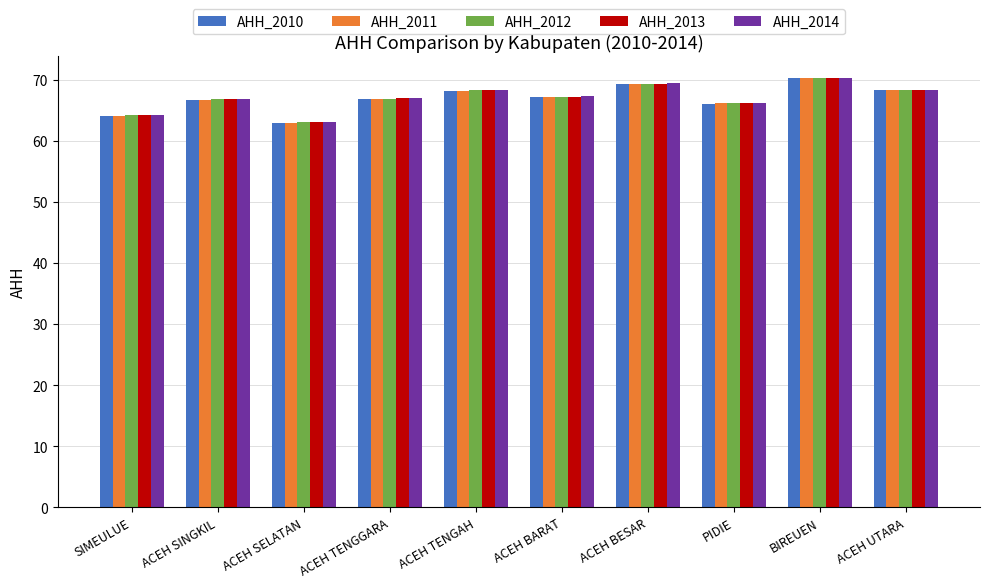

What is the total value across all series at ACEH TENGGARA?

334.8